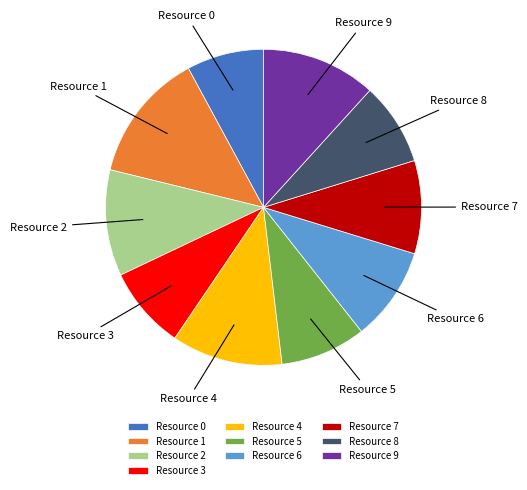

Which category has the smallest portion of the pie?

Resource 0